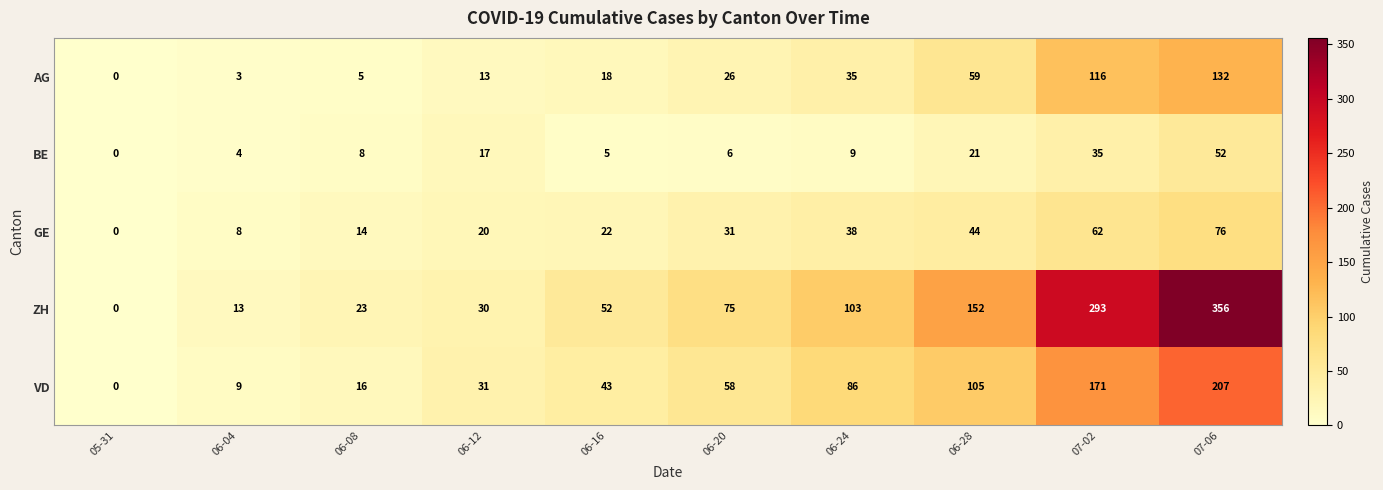

What is the total value across all series at 06-28?

381